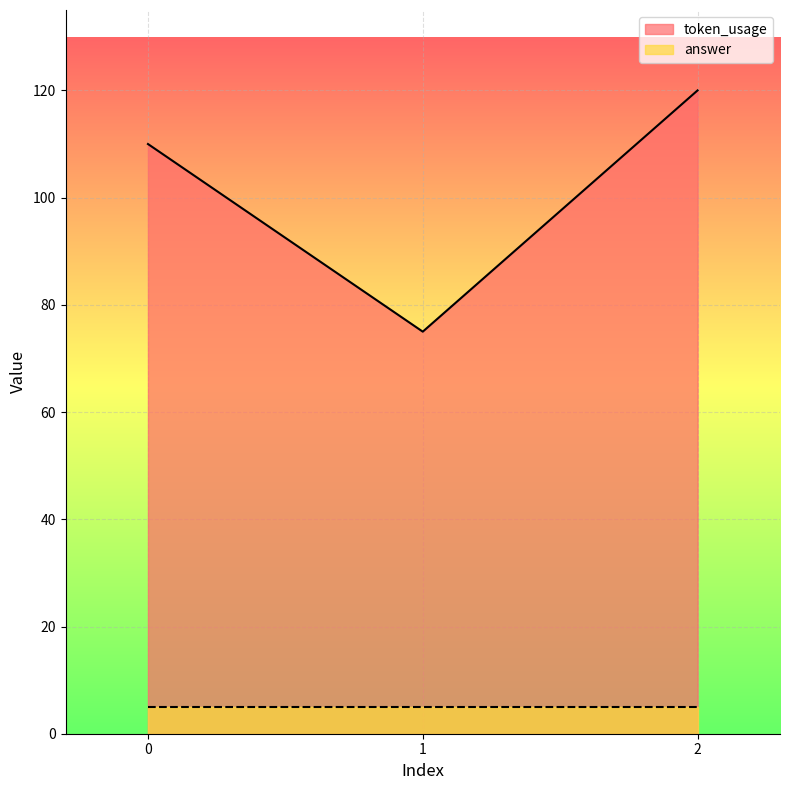

Reading left to right, what are all the values shown in this chart?

0=110	1=75	2=120